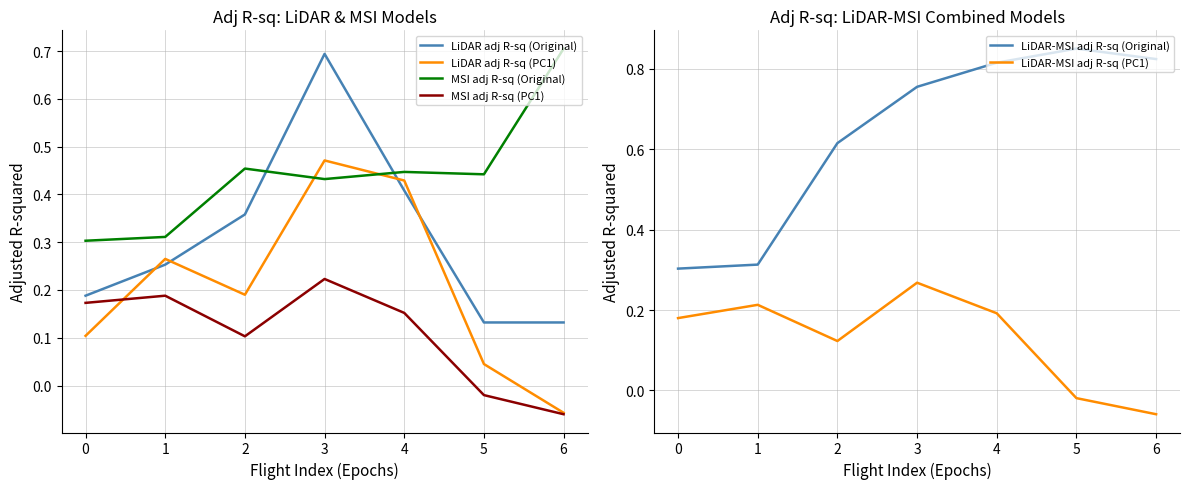

True or false: LiDAR-MSI adj R-sq (Original) and LiDAR adj R-sq (PC1) intersect in this chart.

False